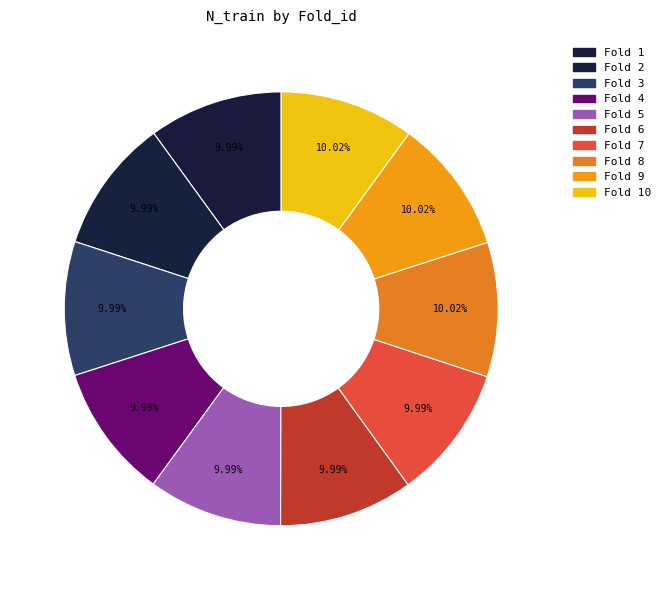

Does Fold 9 represent more than half of the total?

No